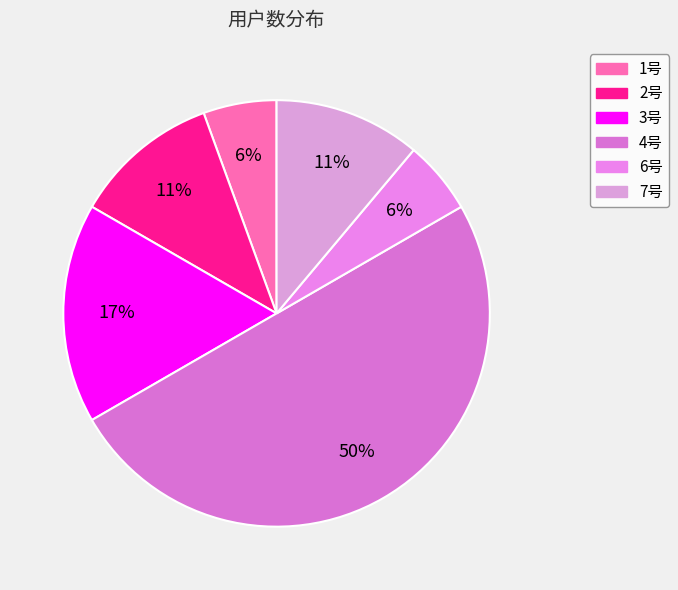

The 6号 slice represents 14% of the pie. True or false?

False